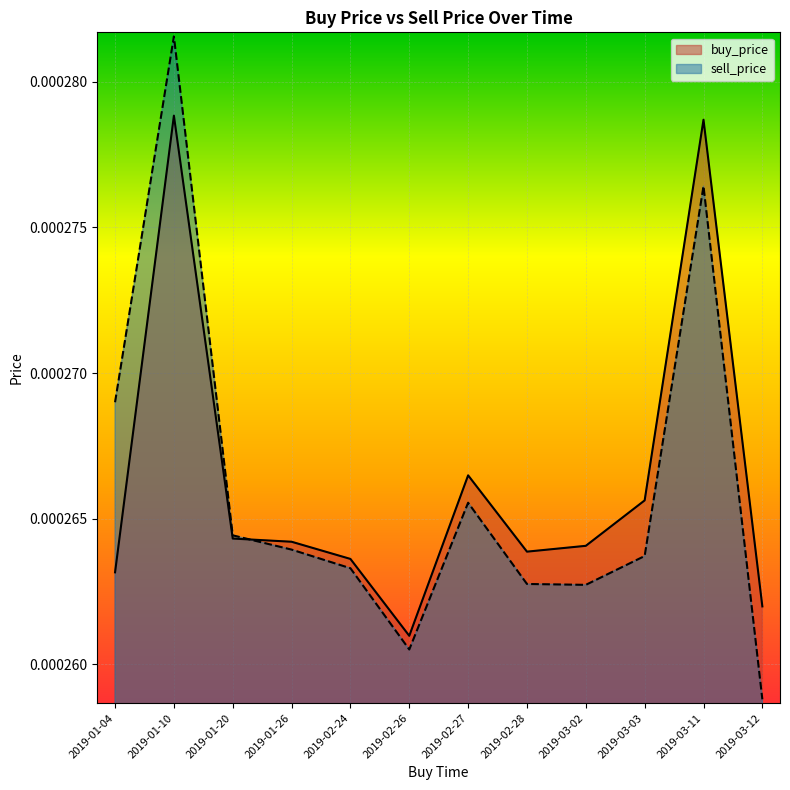

Which has a higher value, 2019-01-10 or 2019-03-11?

2019-01-10